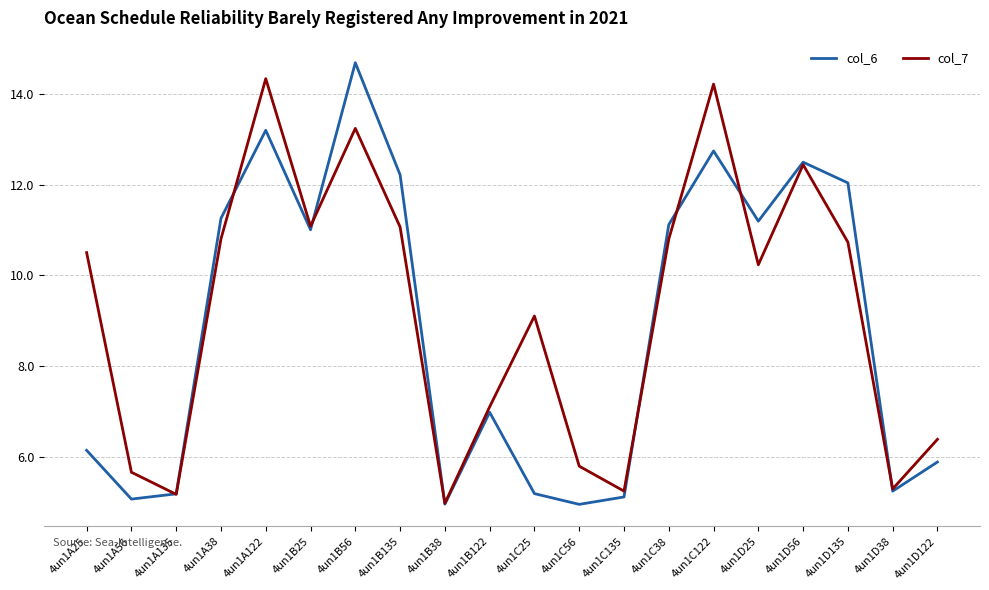

What is the total value across all series at 4un1C56?

10.7